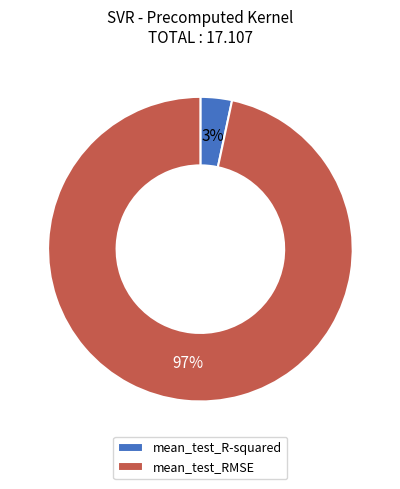

To the nearest percent, what is the average slice percentage?

50%